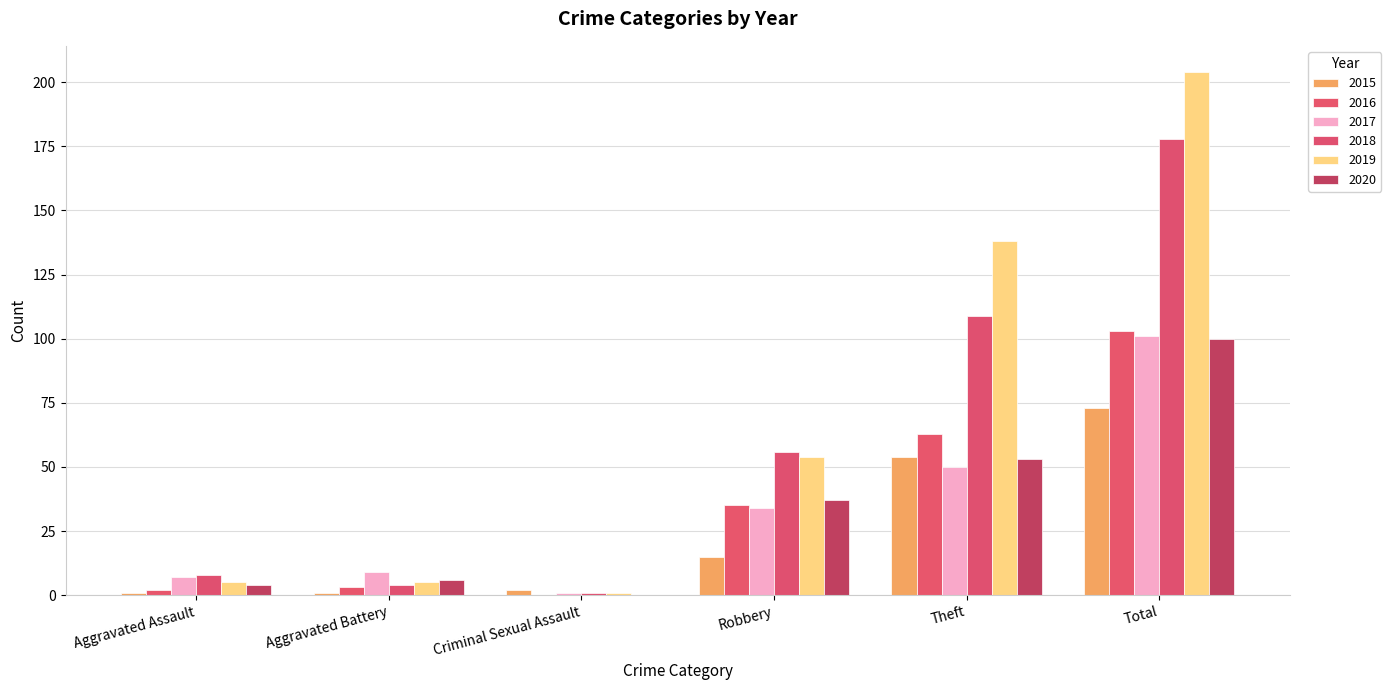

Reading left to right, list all the values displayed in this chart.

2015: Aggravated Assault=1	Aggravated Battery=1	Criminal Sexual Assault=2	Robbery=15	Theft=54	Total=73
2016: Aggravated Assault=2	Aggravated Battery=3	Criminal Sexual Assault=0	Robbery=35	Theft=63	Total=103
2017: Aggravated Assault=7	Aggravated Battery=9	Criminal Sexual Assault=1	Robbery=34	Theft=50	Total=101
2018: Aggravated Assault=8	Aggravated Battery=4	Criminal Sexual Assault=1	Robbery=56	Theft=109	Total=178
2019: Aggravated Assault=5	Aggravated Battery=5	Criminal Sexual Assault=1	Robbery=54	Theft=138	Total=204
2020: Aggravated Assault=4	Aggravated Battery=6	Criminal Sexual Assault=0	Robbery=37	Theft=53	Total=100